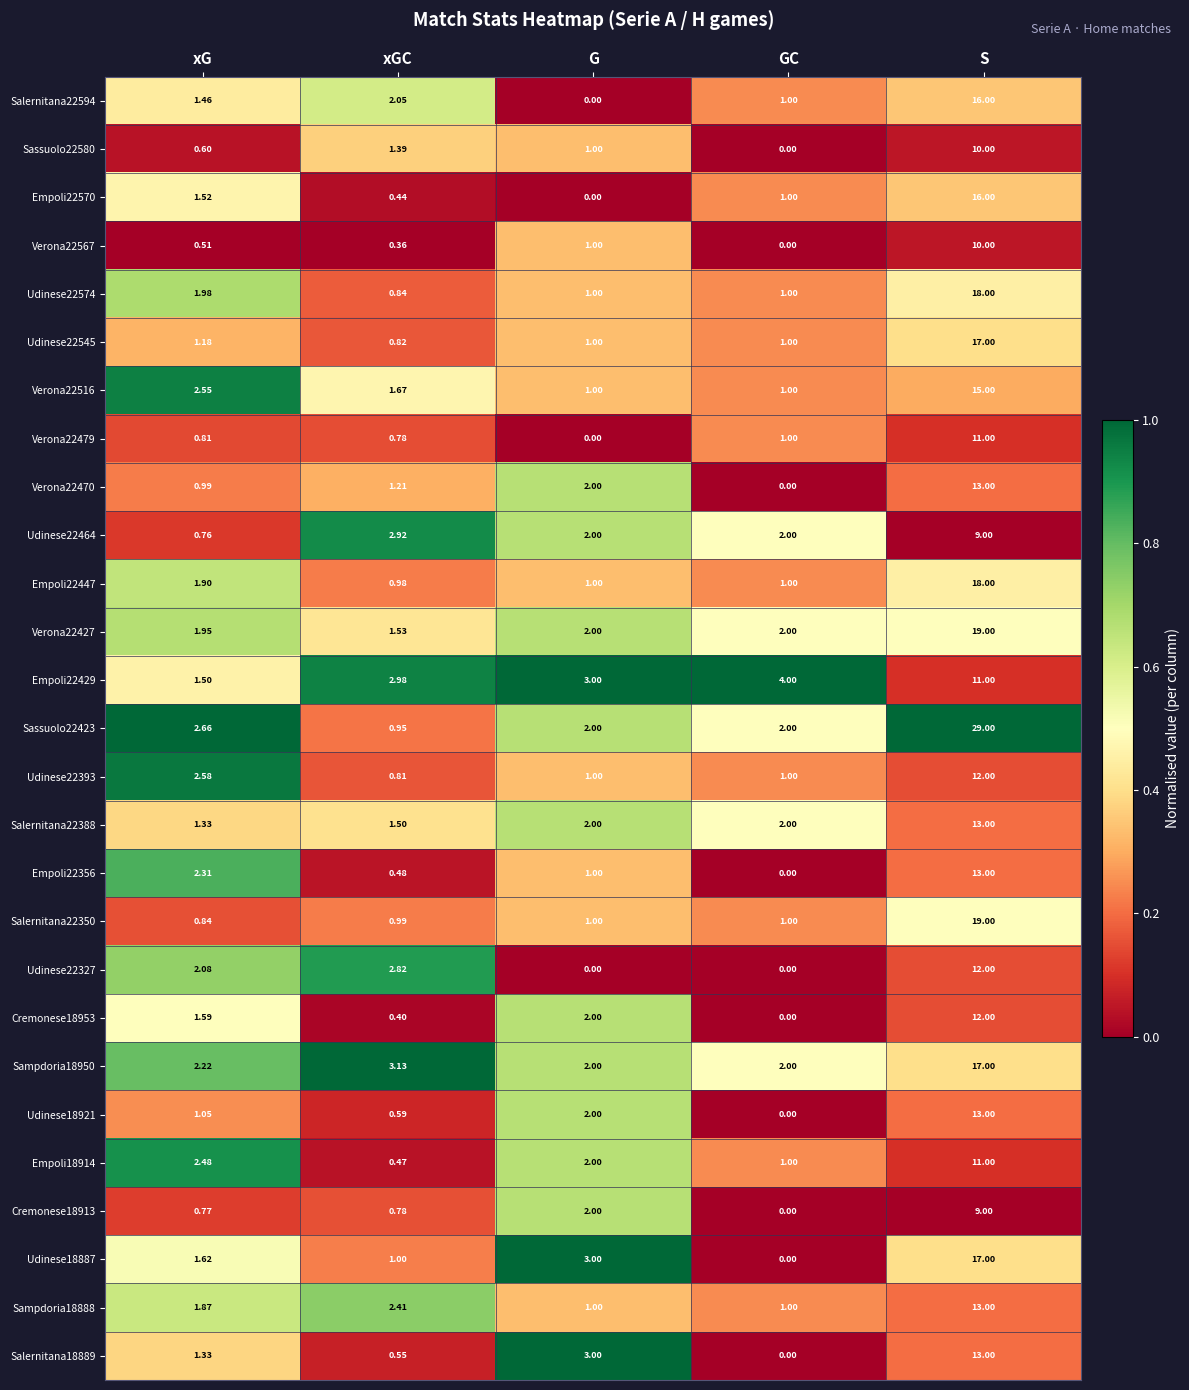

At which category is the sum across all series the highest?

S